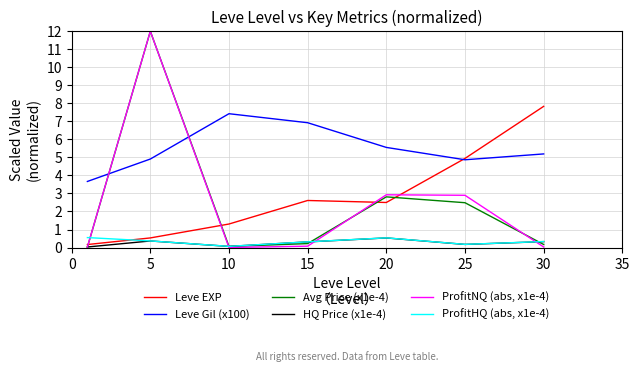

At how many categories does at least one series exceed 11?

1